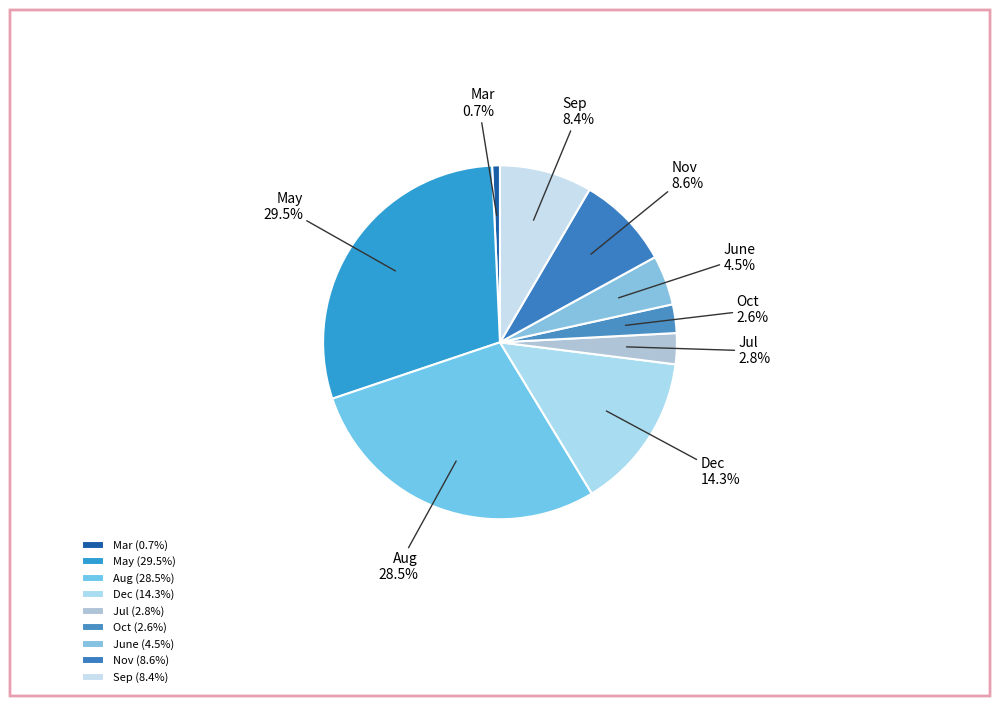

True or false: Dec accounts for 14% of the total.

True